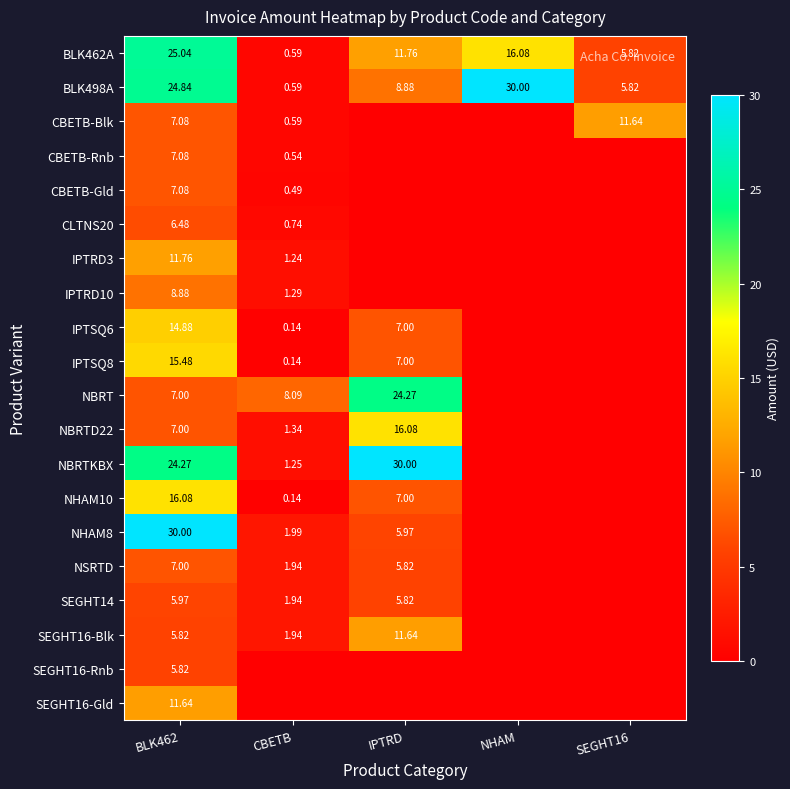

Is the value of BLK498A at NHAM greater than the value of BLK462A at IPTRD?

Yes